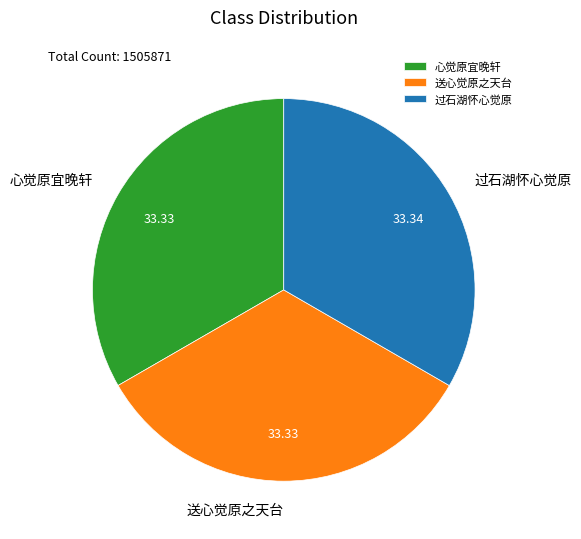

Is the sum of 心觉原宜晚轩 and 送心觉原之天台 greater than half?

Yes